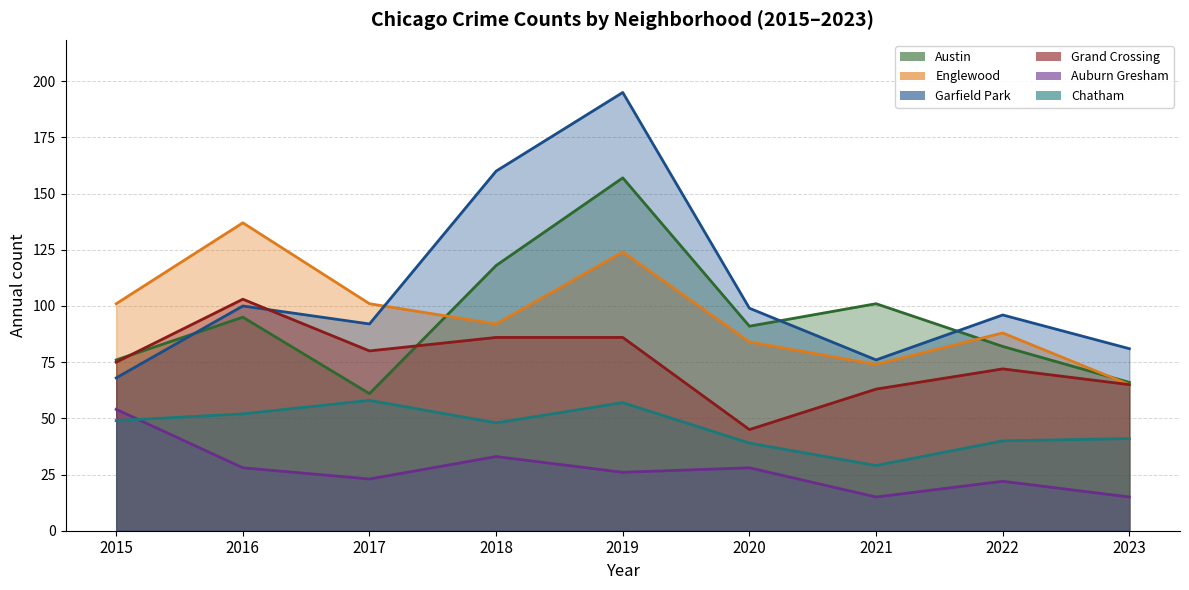

True or false: Grand Crossing has a value of 80 at 2017.

True